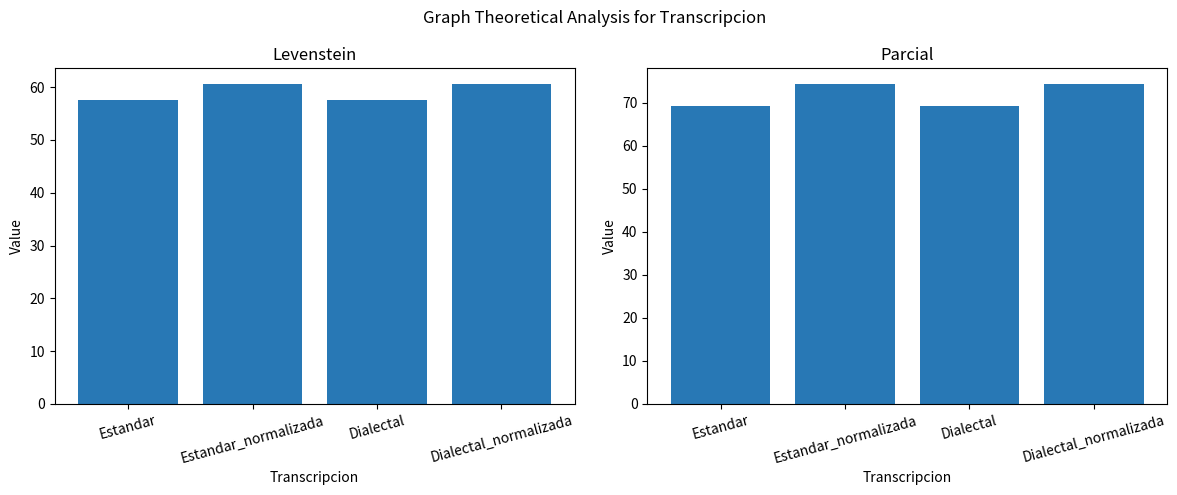

Count the number of data series in this chart.

2